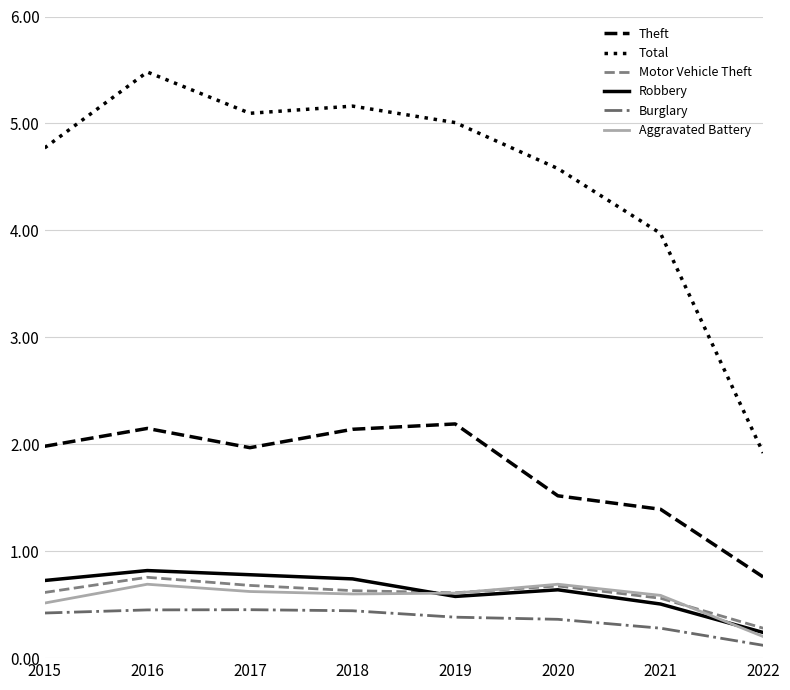

What is the value of the Aggravated Battery point at the 3rd from the left?

623